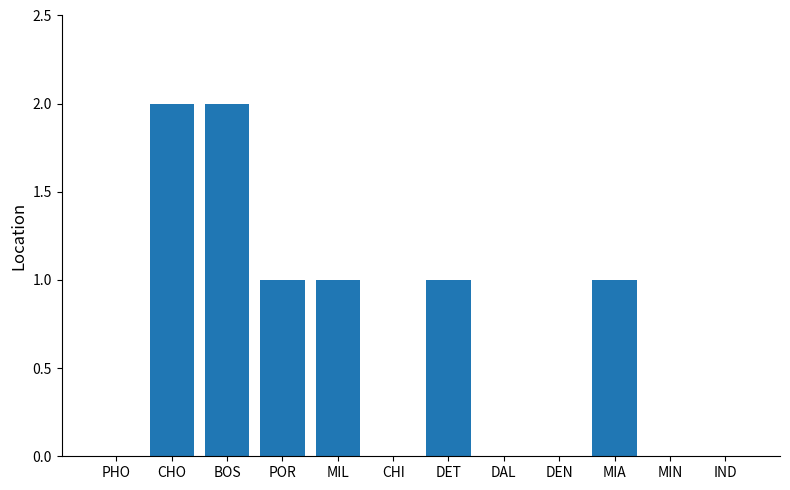

Reading left to right, extract all data points from this chart.

PHO=0	CHO=2	BOS=2	POR=1	MIL=1	CHI=0	DET=1	DAL=0	DEN=0	MIA=1	MIN=0	IND=0